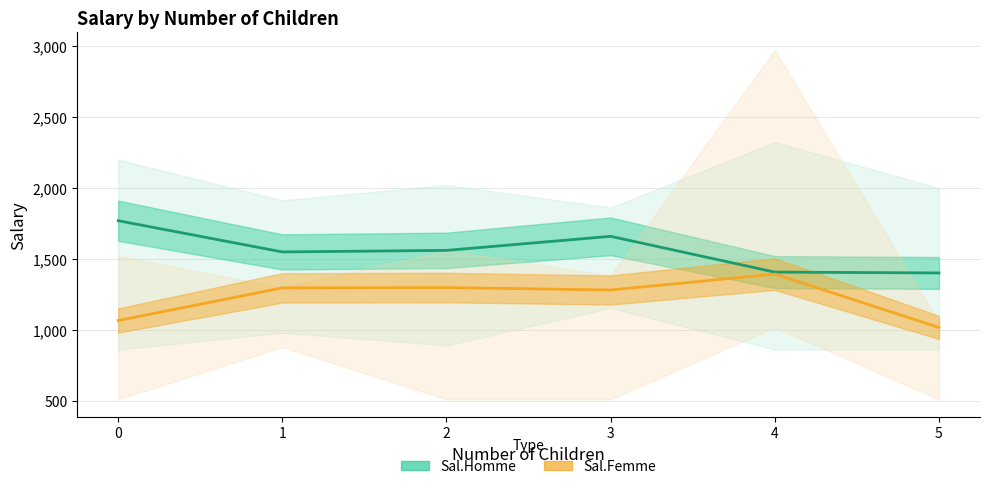

Reading left to right, extract all data points from this chart.

Sal.Homme: 0=1770	1=1550	2=1561	3=1660	4=1408	5=1402
Sal.Femme: 0=1067	1=1297	2=1299	3=1282	4=1394	5=1018